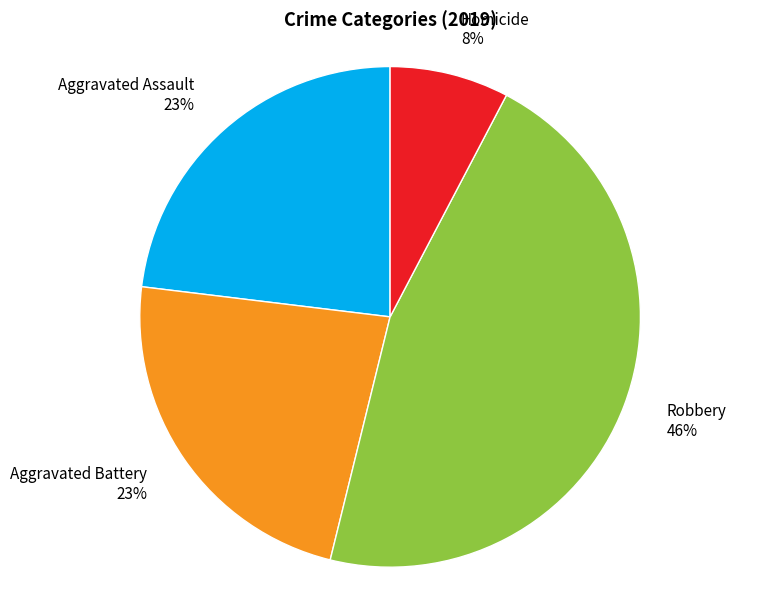

Is the sum of Aggravated Battery 23% and Homicide 8% greater than half?

No